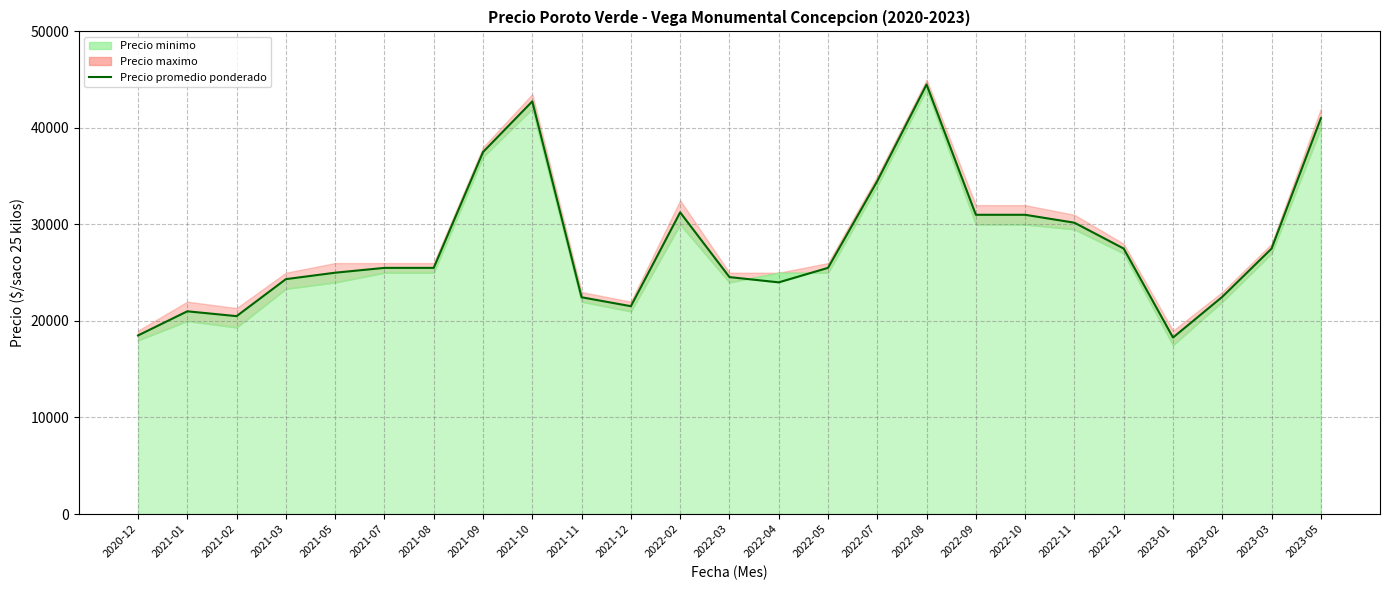

Does the chart display data point markers on the line(s)?

No